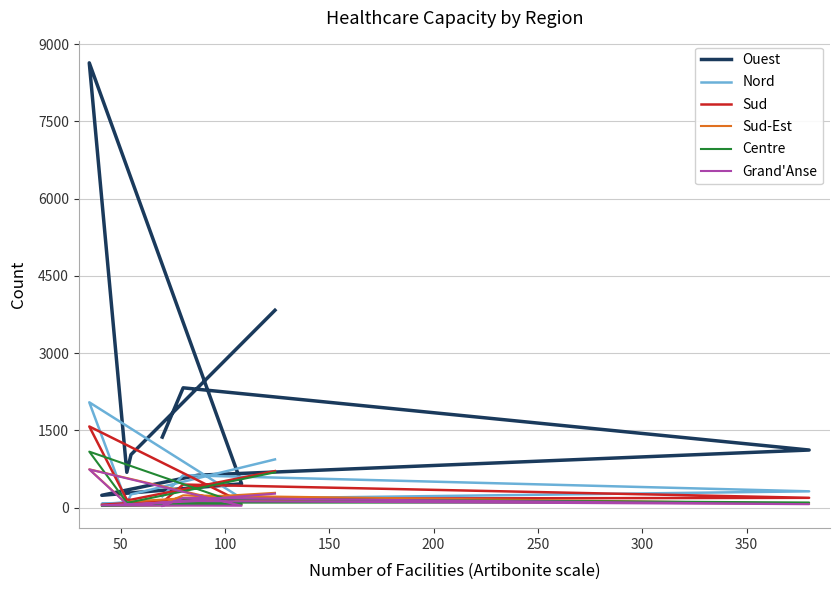

How many data points in Nord are less than 256?

5